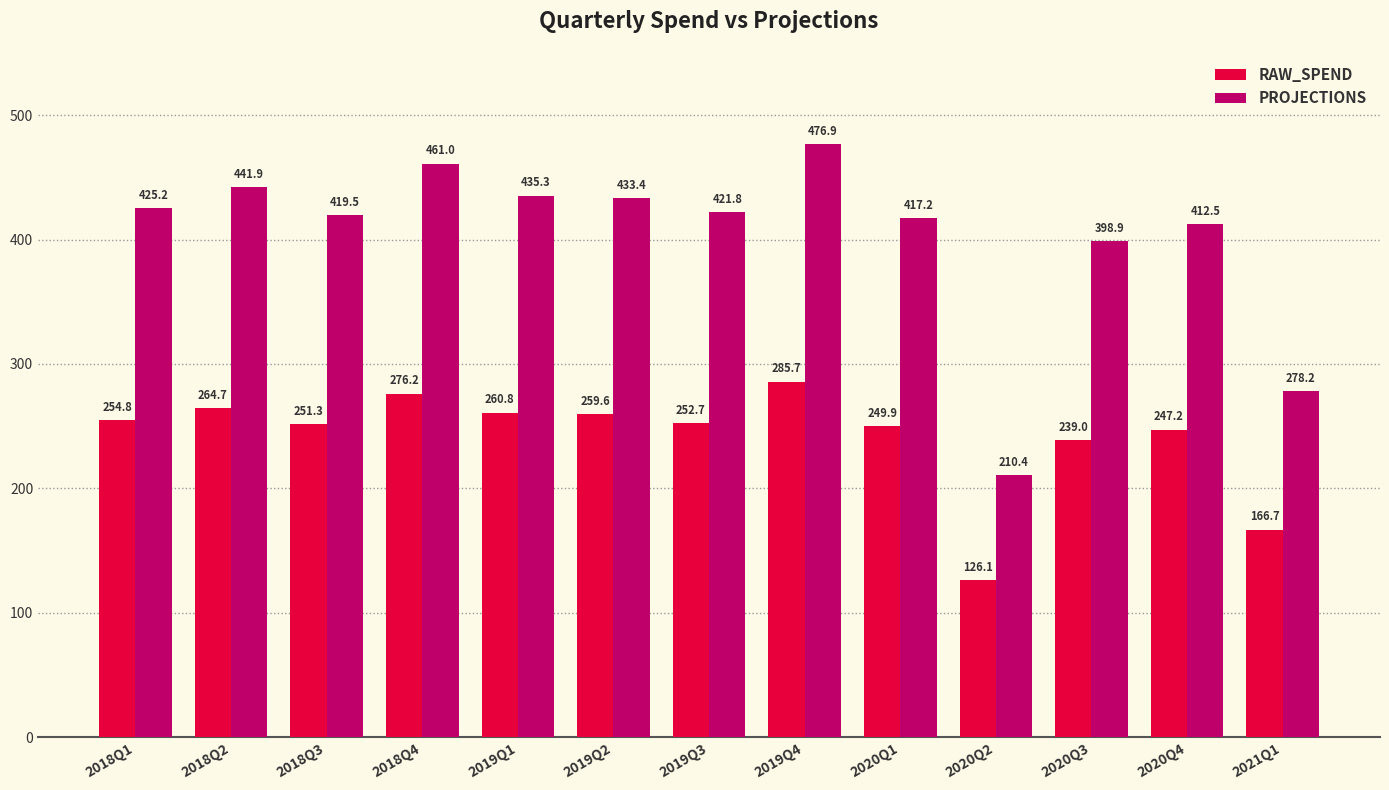

What is the greatest value displayed?

476.9